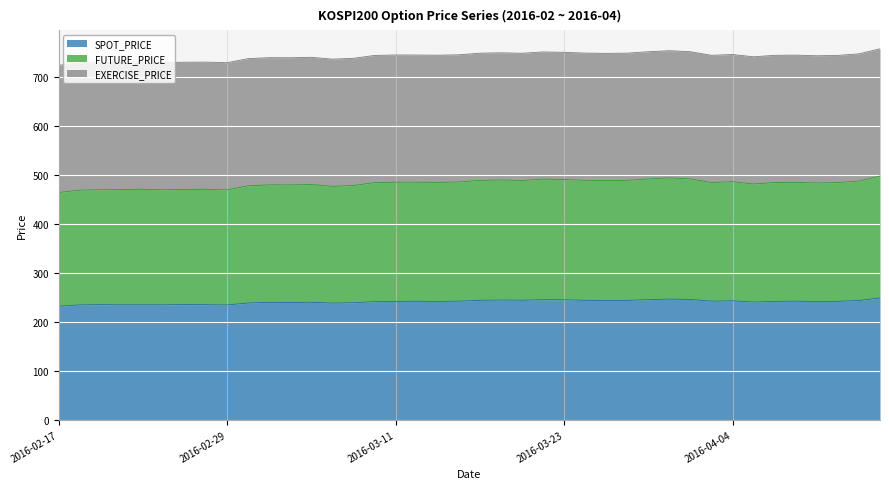

True or false: FUTURE_PRICE has a value of 217.6 at 2016-03-14.

False